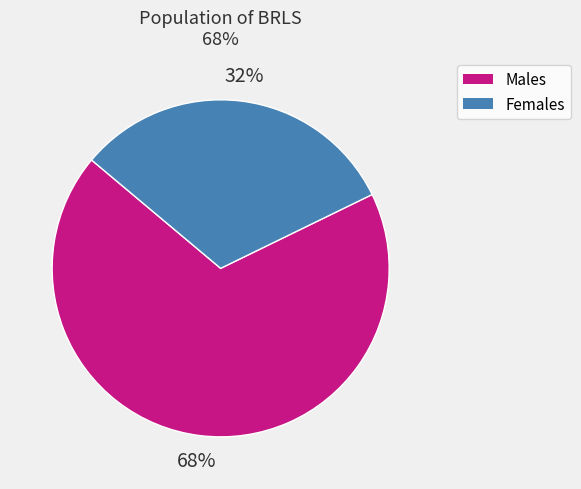

Does any single category account for the majority?

Yes